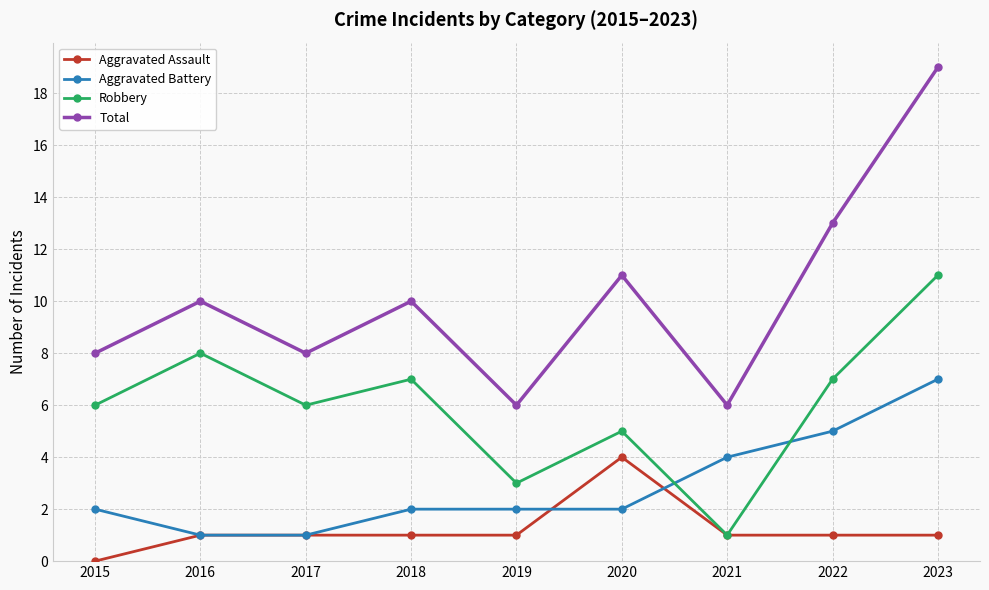

Which category has the highest value across all series?

2023